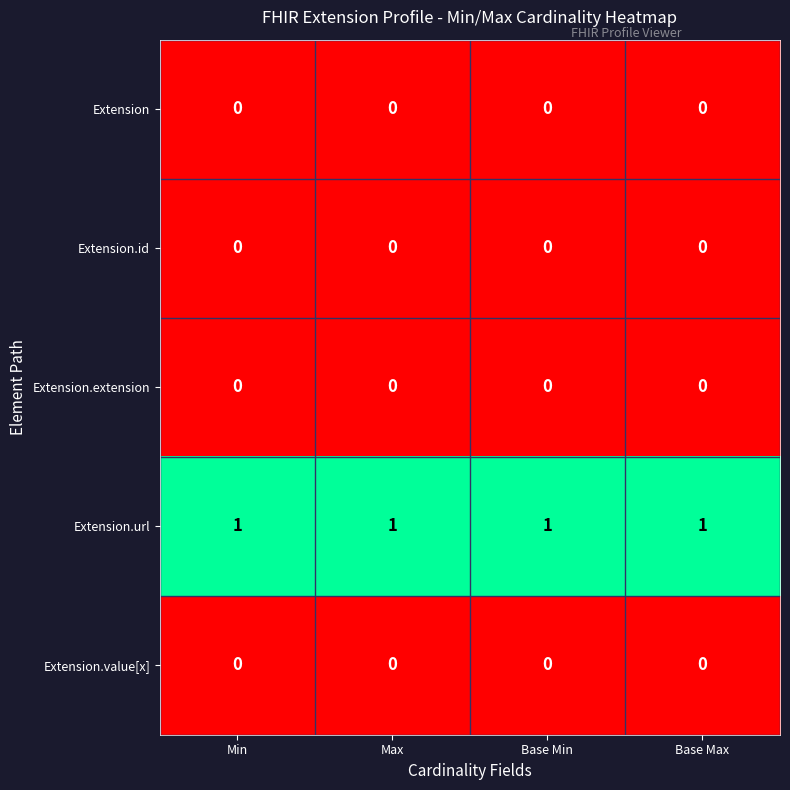

Is it true that Extension.value[x] equals 0 at Base Max?

True